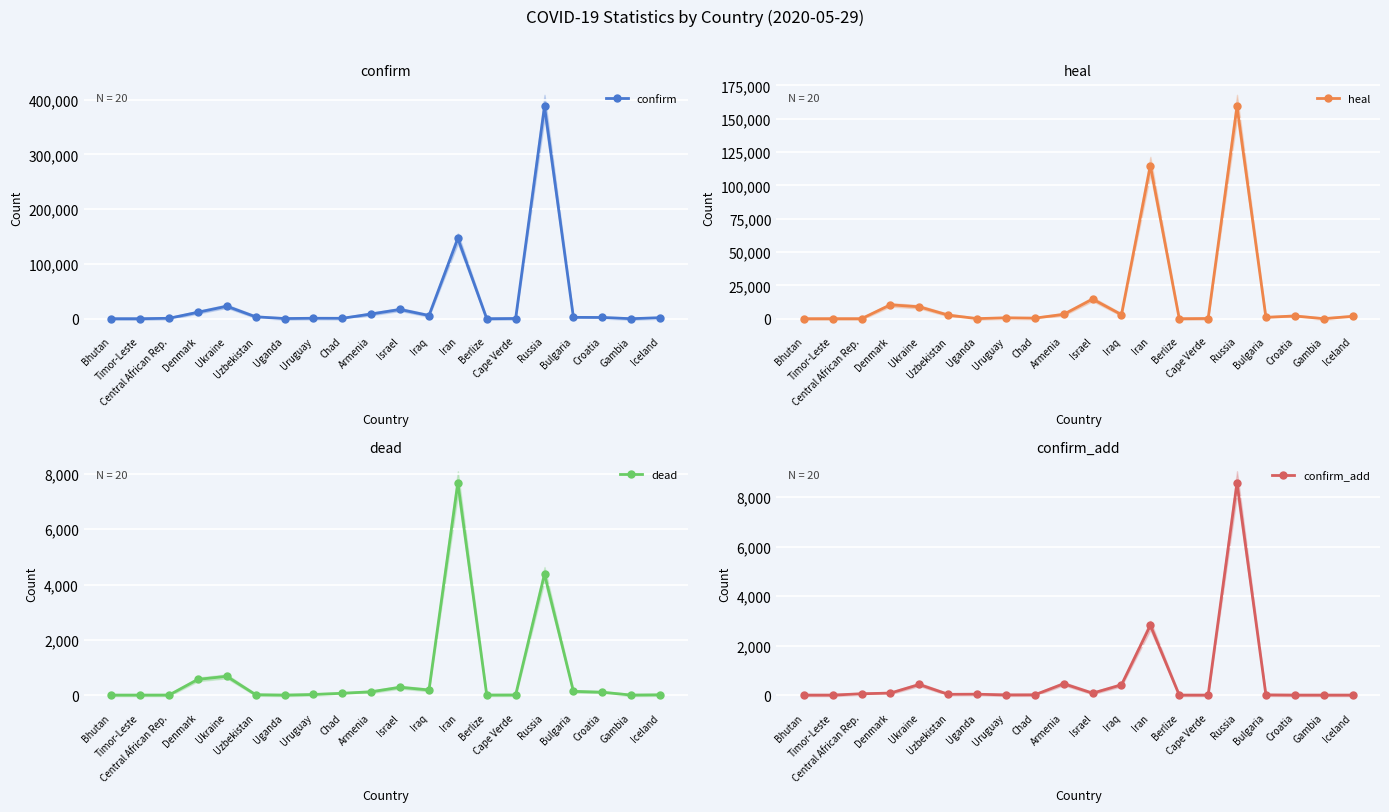

What is the label of the 13th point from the right?

Uruguay